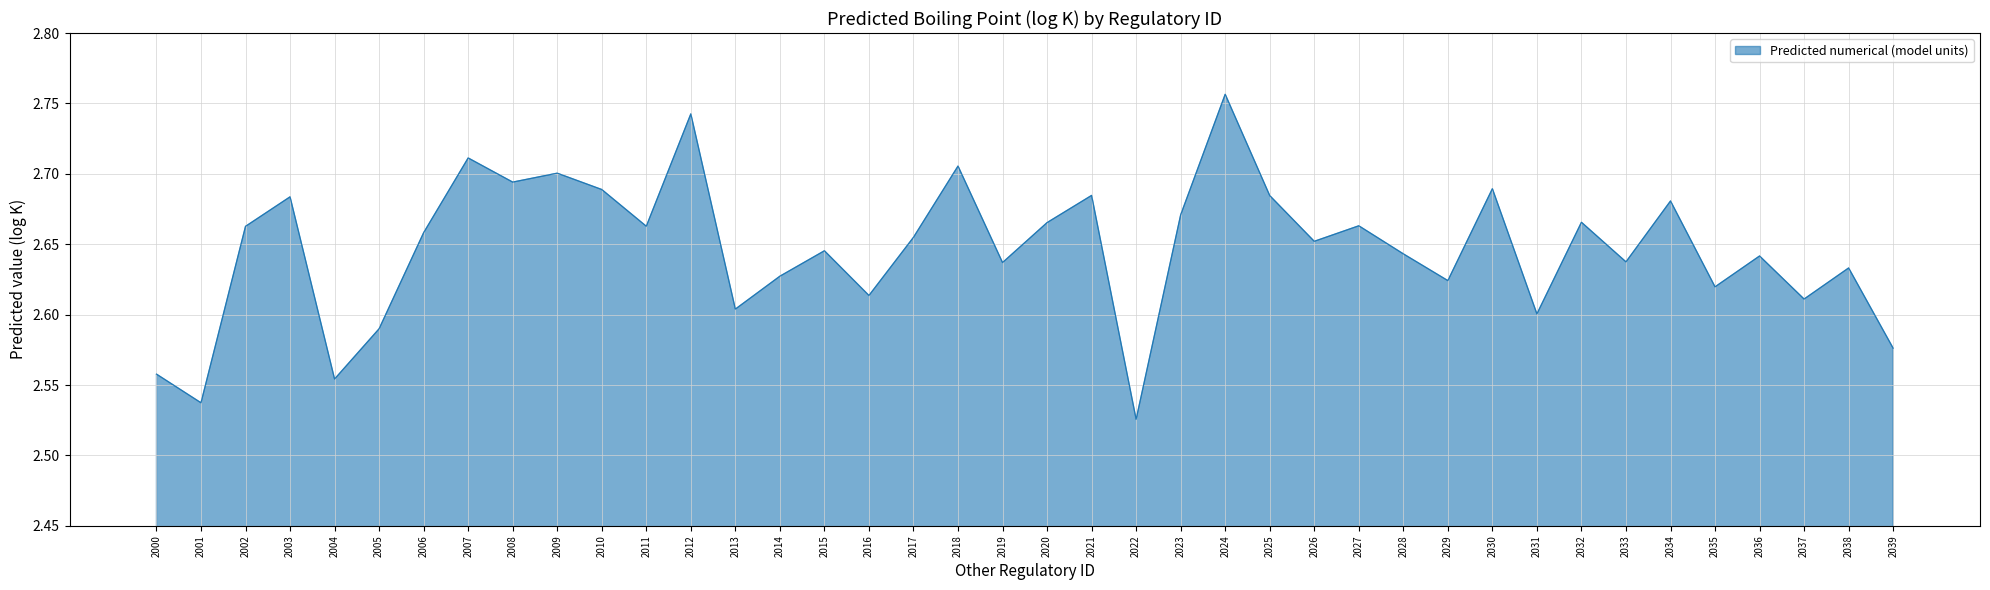

Between 2017 and 2004, which is larger?

2017